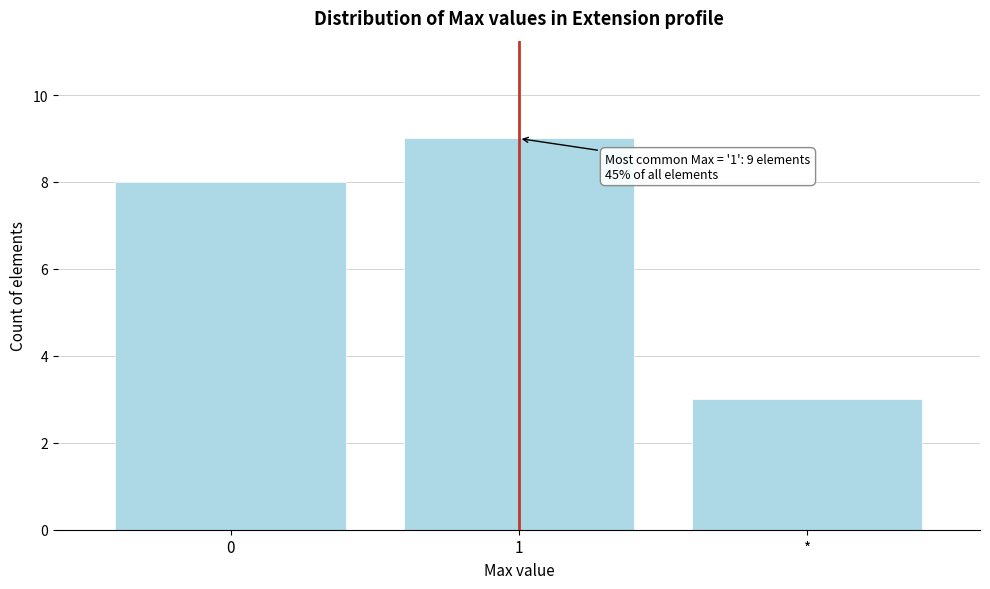

Reading left to right, list all the values displayed in this chart.

0=8	1=9	*=3